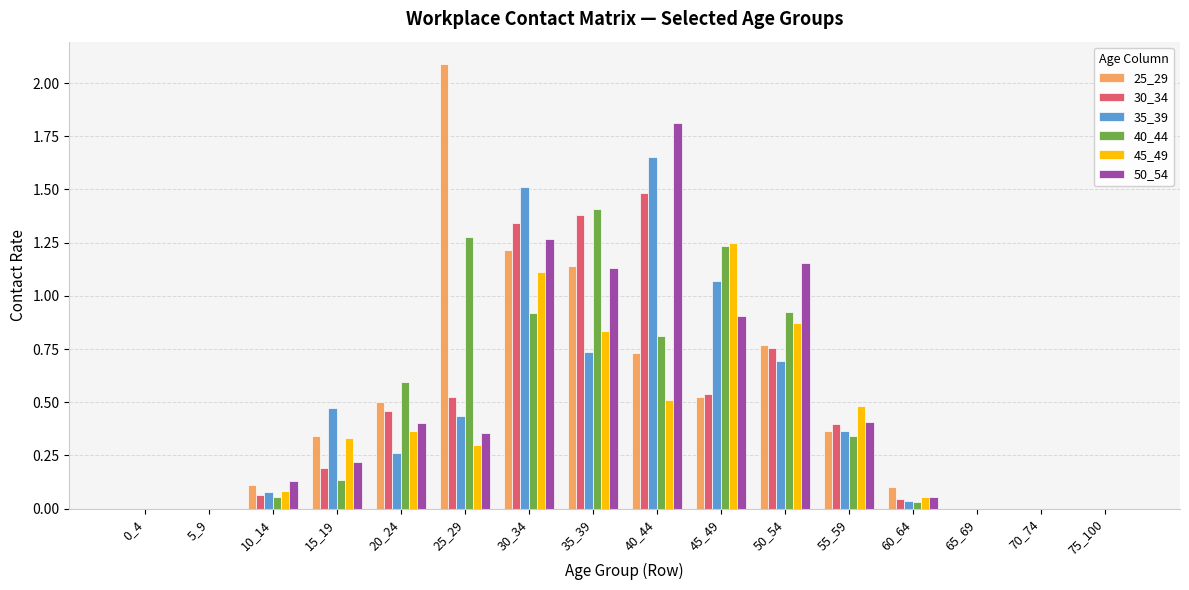

Is the value of 50_54 at 10_14 greater than the value of 30_34 at 20_24?

No